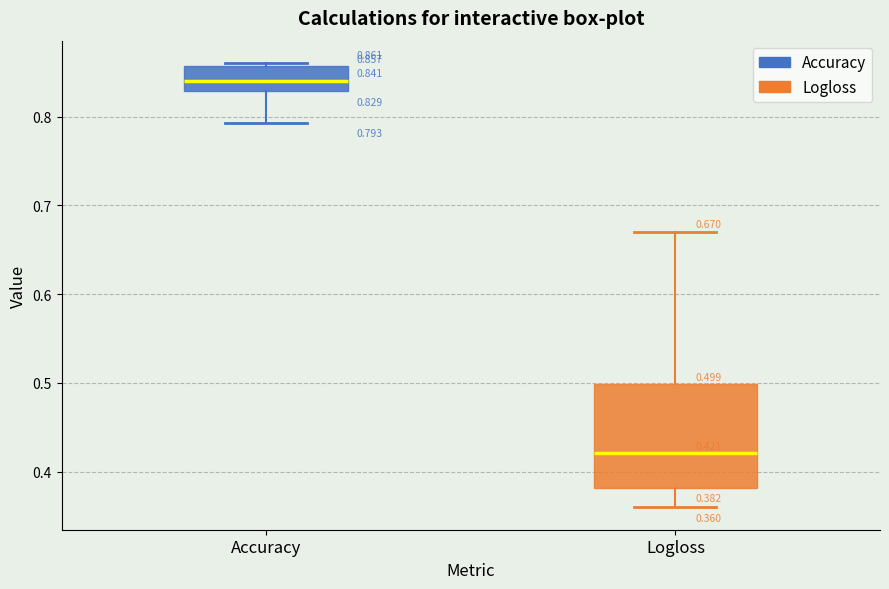

Which box's median line is the highest?

Accuracy